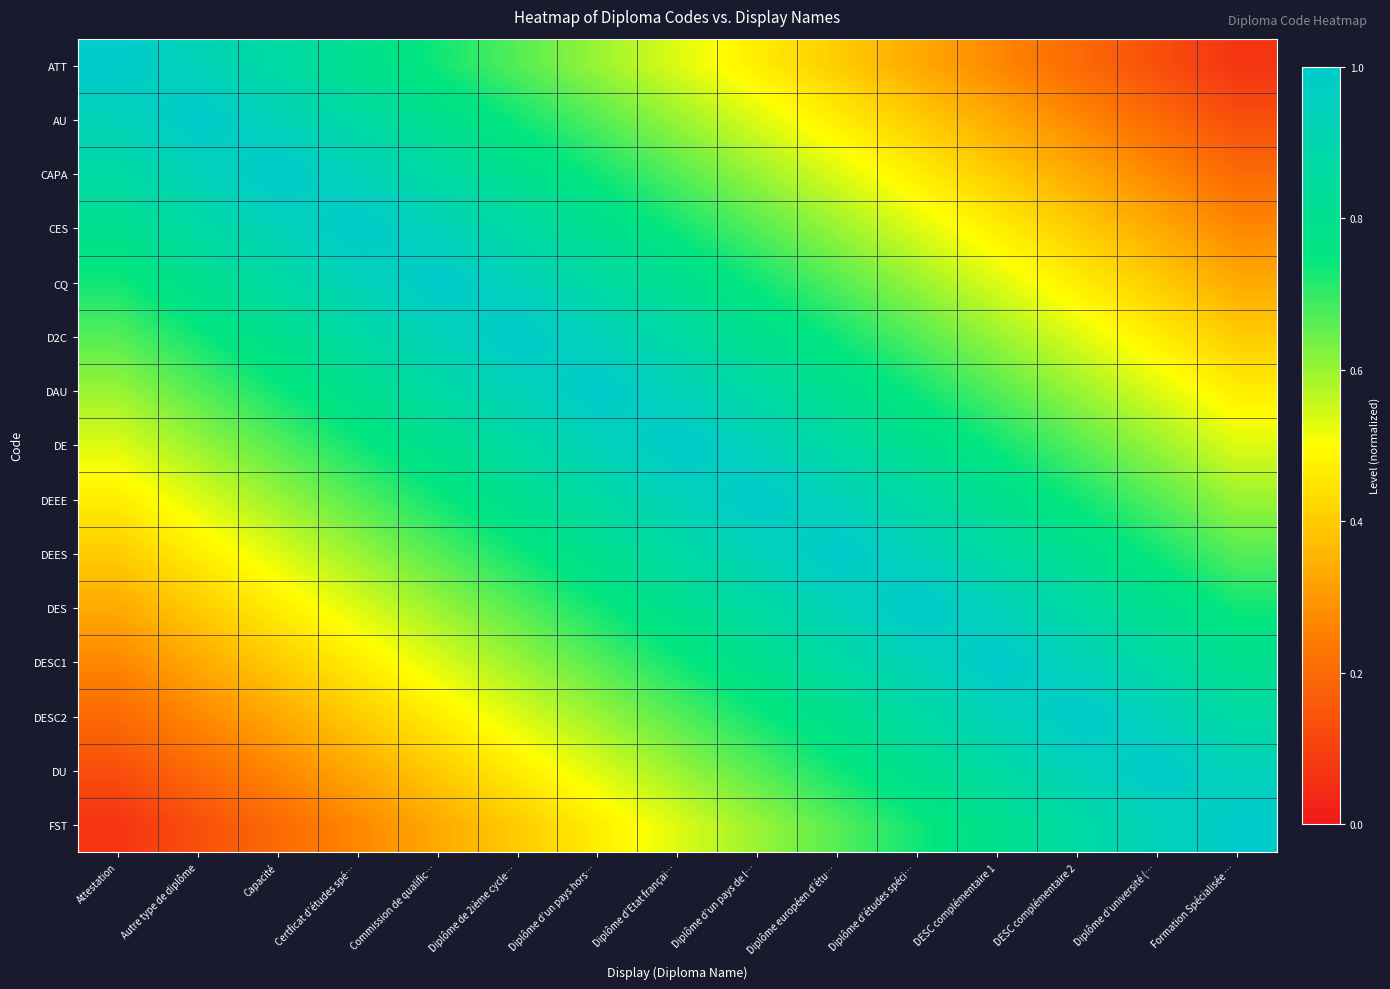

Between Diplôme d’Etat françai… and Diplôme d’études spéci…, which is larger?

Diplôme d’Etat françai…